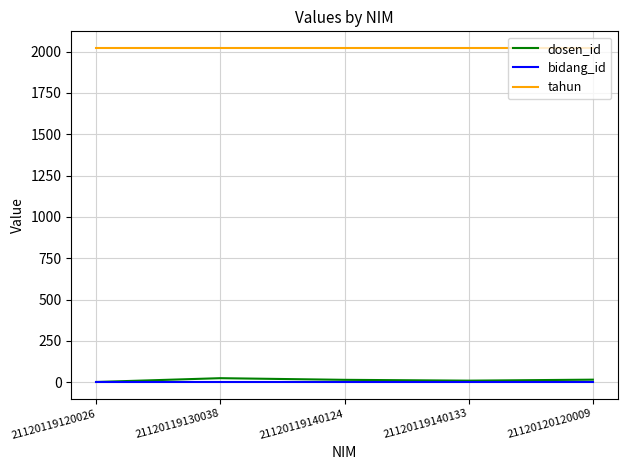

Is it true that bidang_id equals 1 at 21120120120009?

True